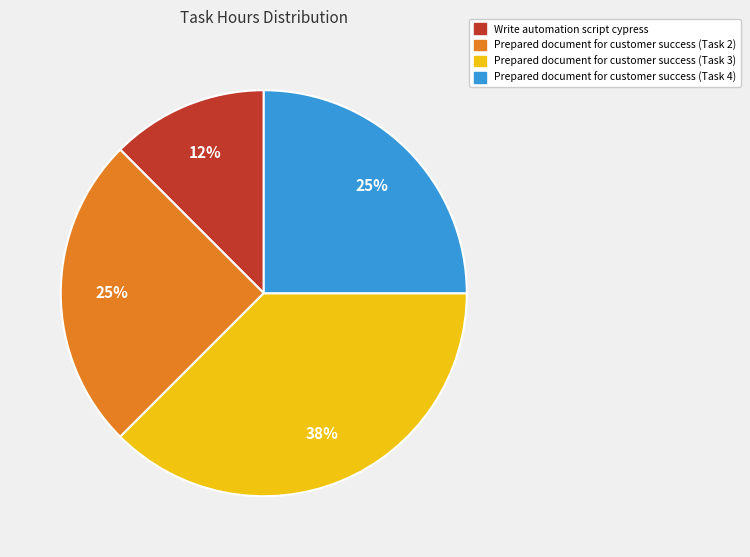

To the nearest percent, what is the average slice percentage?

25%